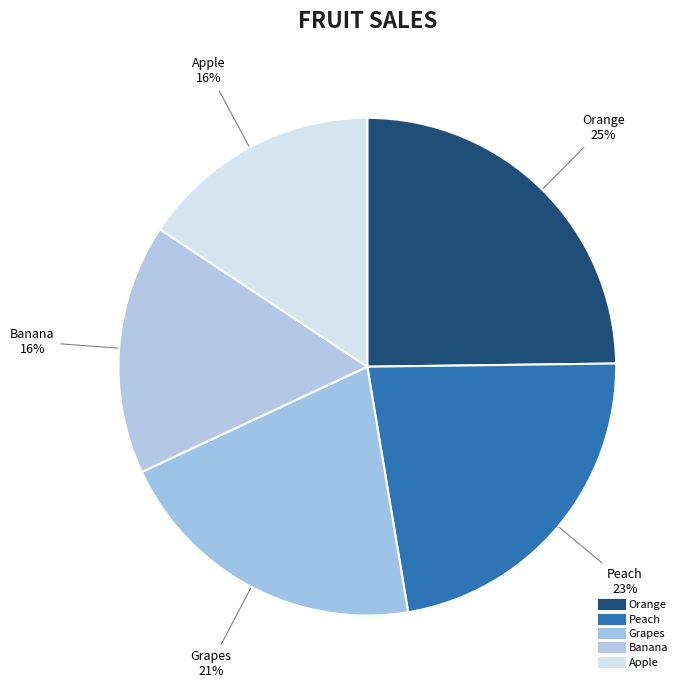

Which slice is the largest?

Orange